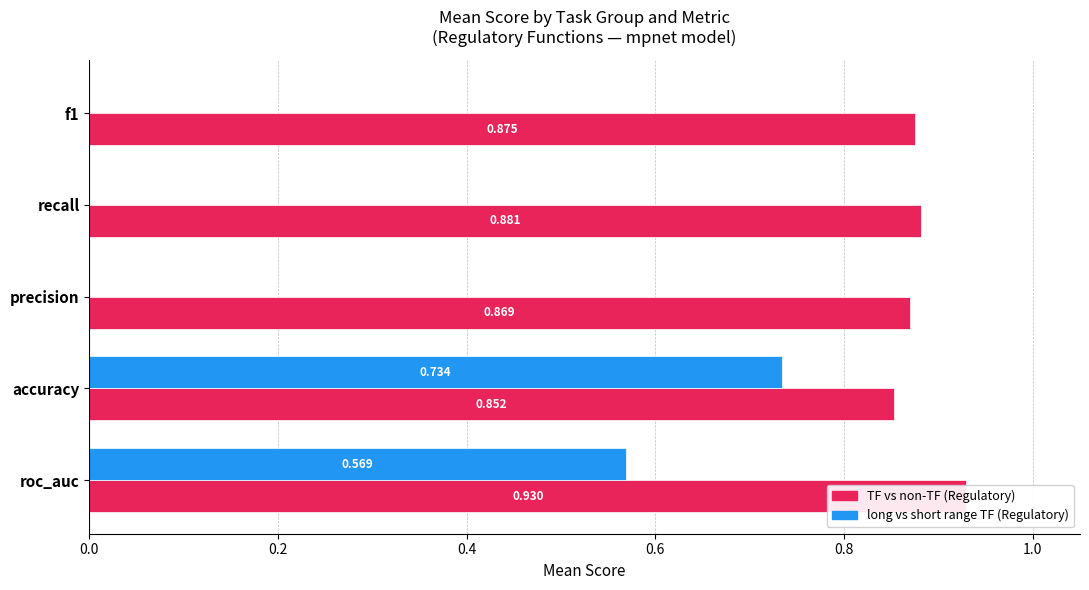

What is the minimum value for TF vs non-TF (Regulatory)?

0.9